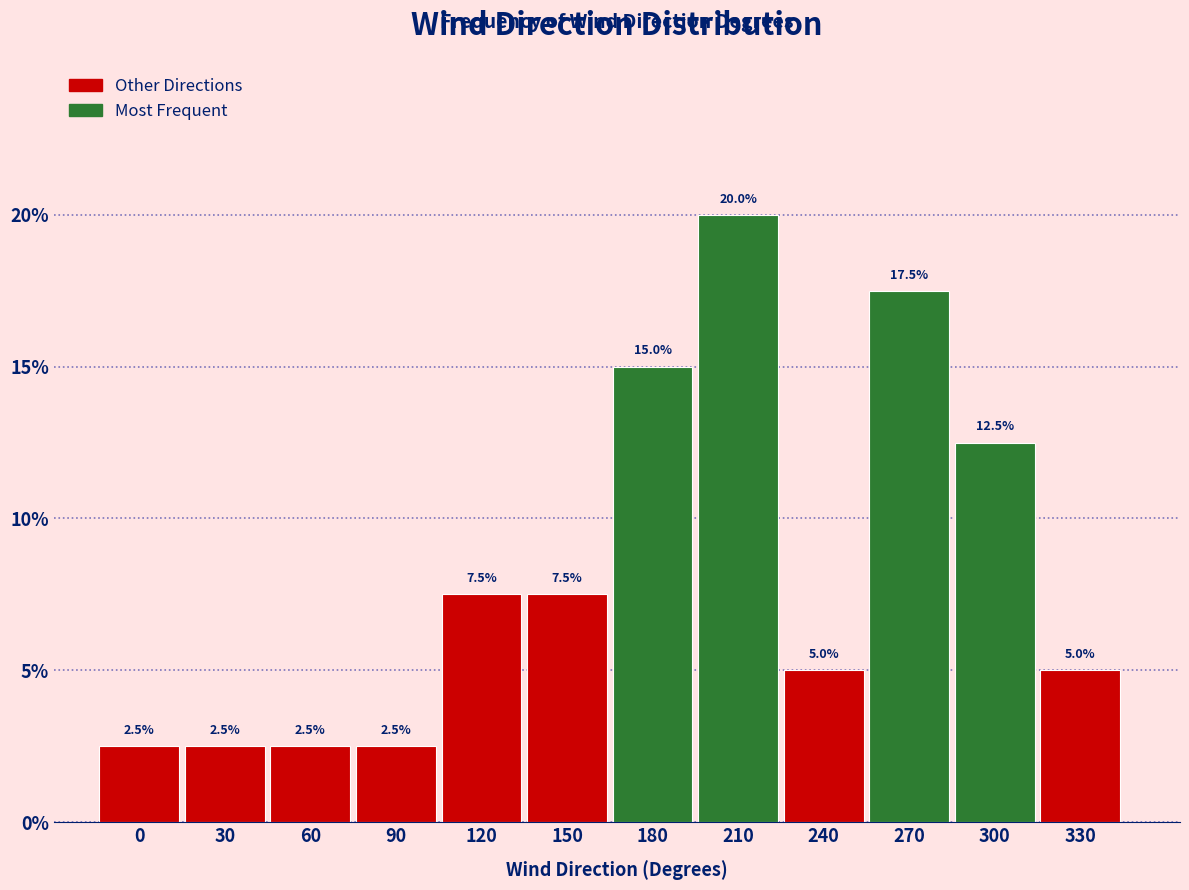

Reading left to right, what are all the values shown in this chart?

2.5	2.5	2.5	2.5	7.5	7.5	15.0	20.0	5.0	17.5	12.5	5.0